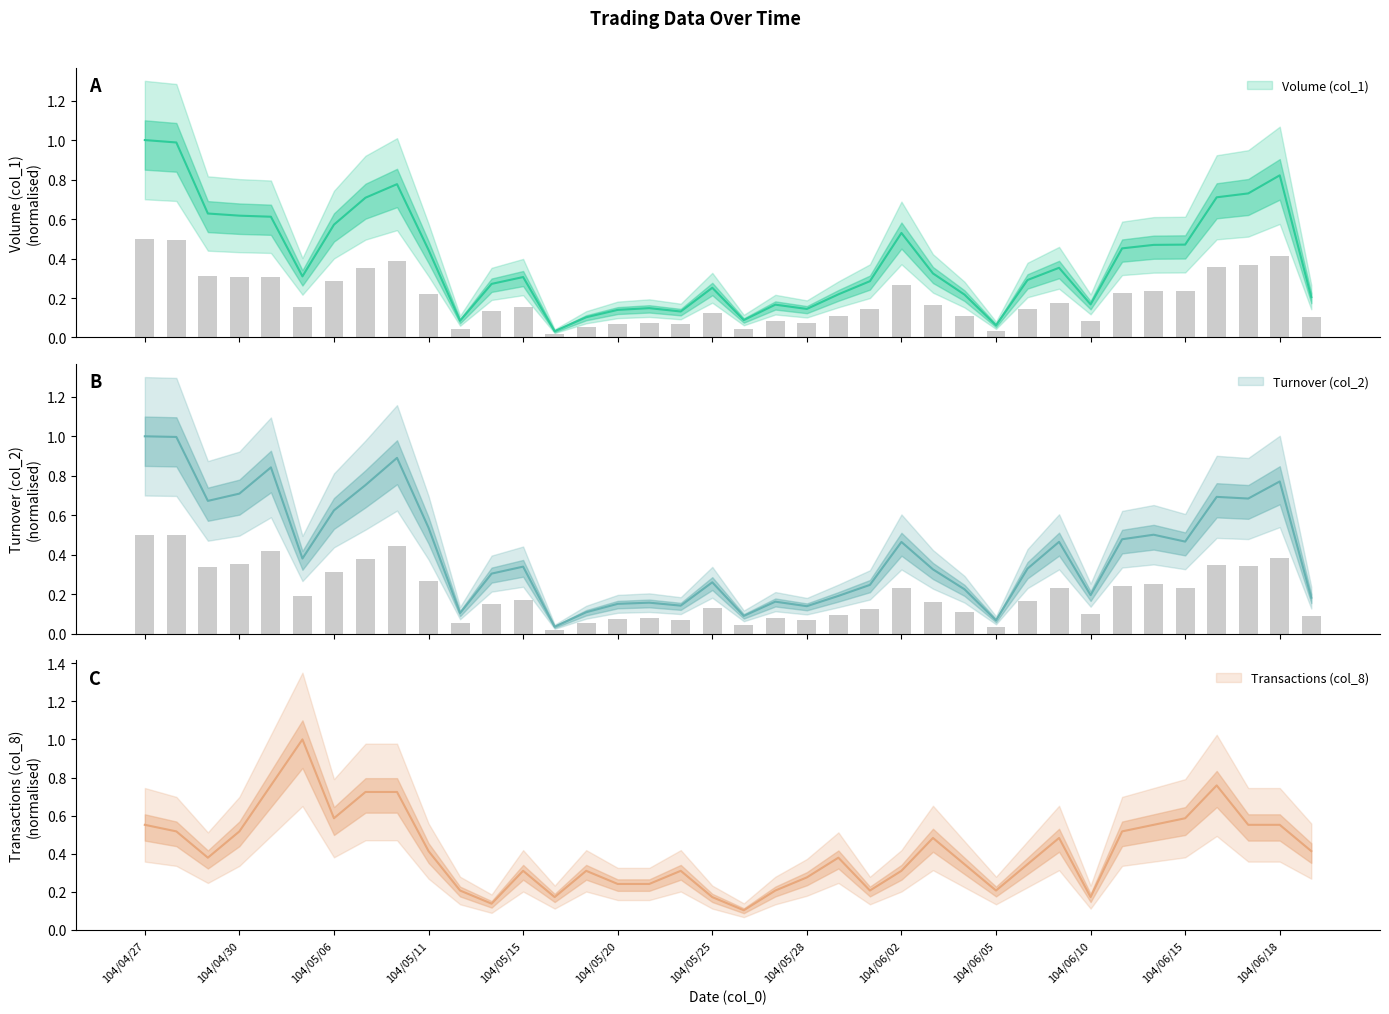

Reading left to right, what are all the values shown in this chart?

Volume (col_1): 1.0	1.0	0.6	0.6	0.6	0.3	0.6	0.7	0.8	0.4	0.1	0.3	0.3	0.0	0.1	0.1	0.1	0.1	0.3	0.1	0.2	0.1	0.2	0.3	0.5	0.3	0.2	0.1	0.3	0.4	0.2	0.5	0.5	0.5	0.7	0.7	0.8	0.2
Turnover (col_2): 1.0	1.0	0.7	0.7	0.8	0.4	0.6	0.8	0.9	0.5	0.1	0.3	0.3	0.0	0.1	0.2	0.2	0.1	0.3	0.1	0.2	0.1	0.2	0.2	0.5	0.3	0.2	0.1	0.3	0.5	0.2	0.5	0.5	0.5	0.7	0.7	0.8	0.2
Transactions (col_8): 0.6	0.5	0.4	0.5	0.8	1.0	0.6	0.7	0.7	0.4	0.2	0.1	0.3	0.2	0.3	0.2	0.2	0.3	0.2	0.1	0.2	0.3	0.4	0.2	0.3	0.5	0.3	0.2	0.3	0.5	0.2	0.5	0.6	0.6	0.8	0.6	0.6	0.4